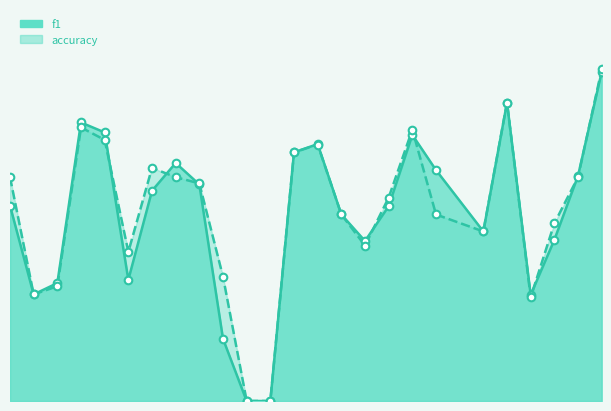

Which series contains the lowest Y value?

f1